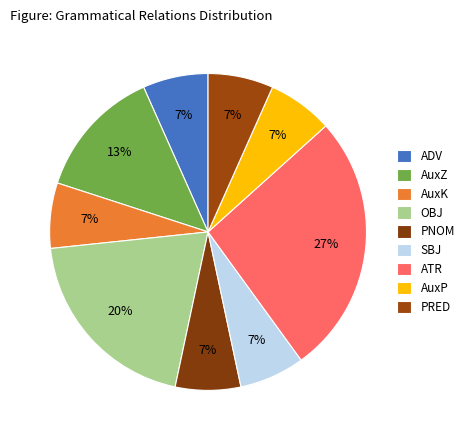

To the nearest percent, what is the difference between the largest and smallest slice percentages?

20%